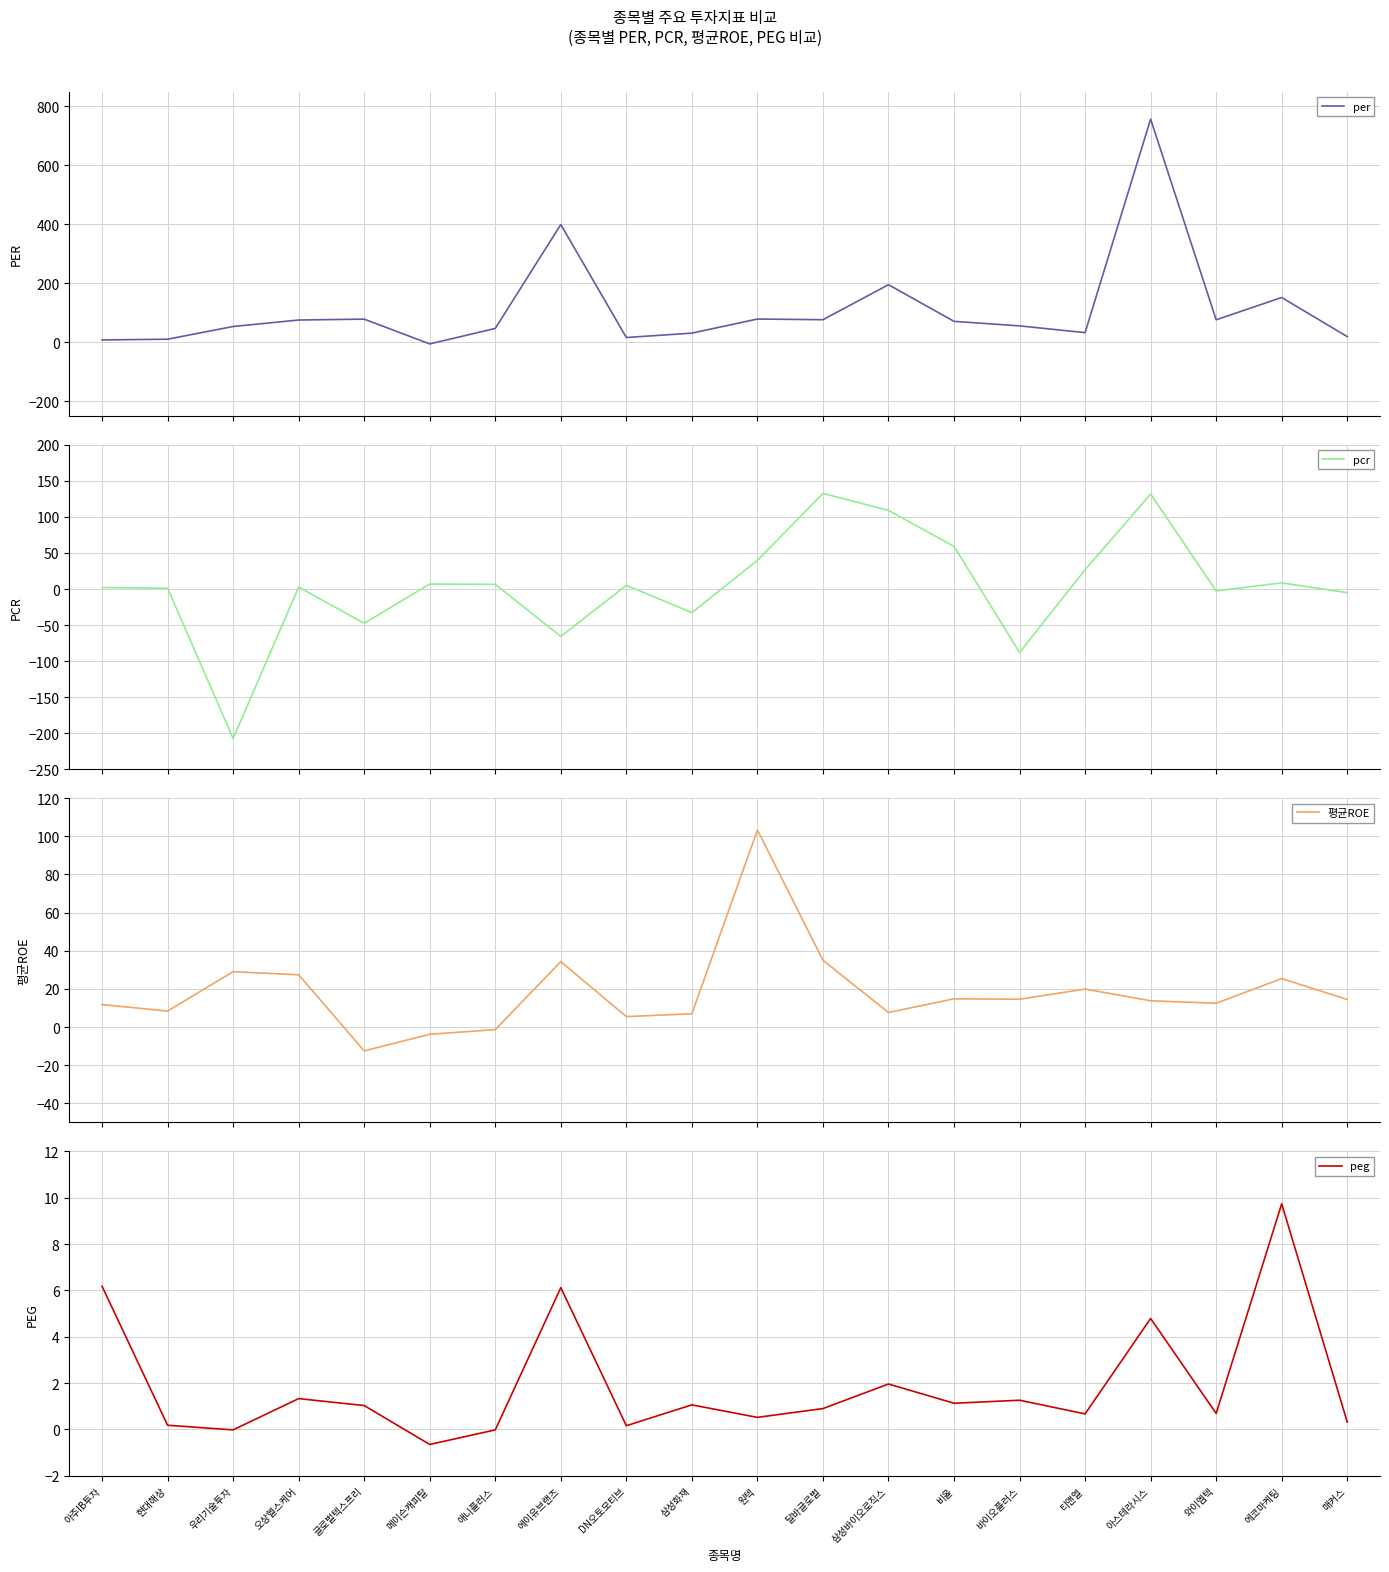

The value of 평균ROE at 글로벌텍스프리 is -22.2. True or false?

False